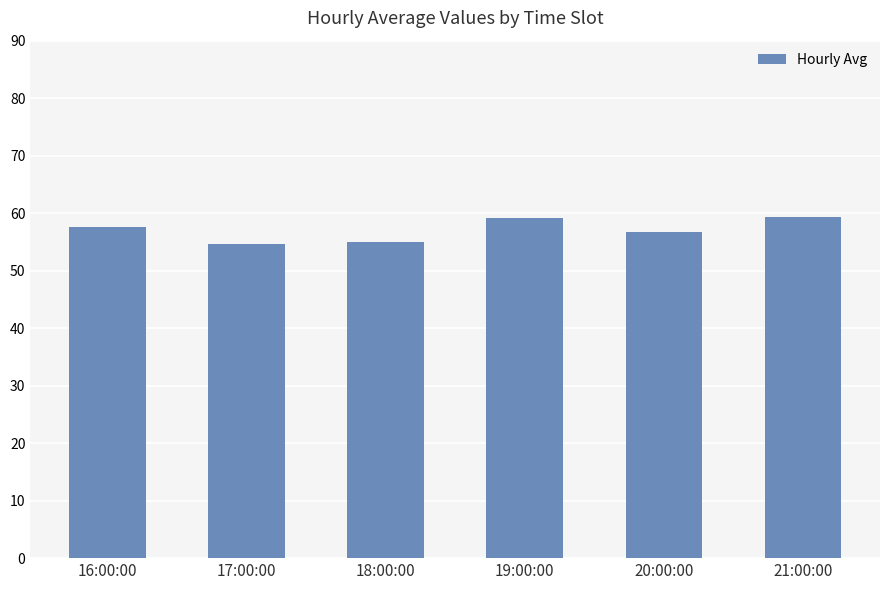

What is the smallest value displayed?

54.6